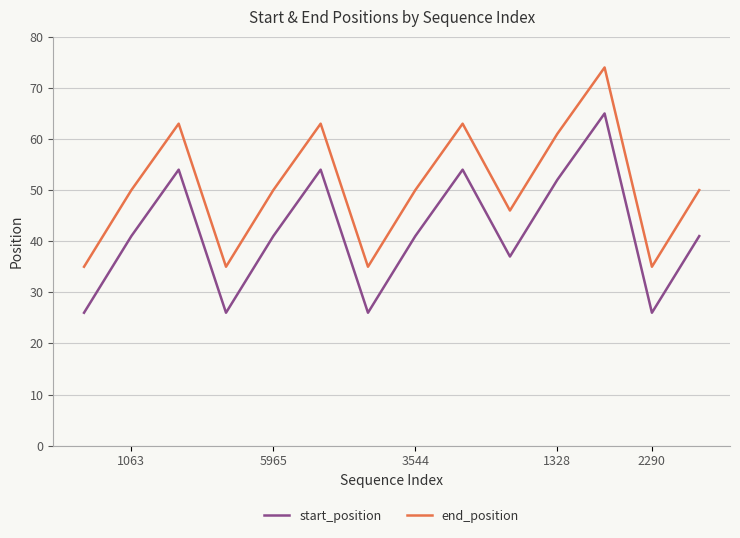

What is the maximum value for start_position?

65